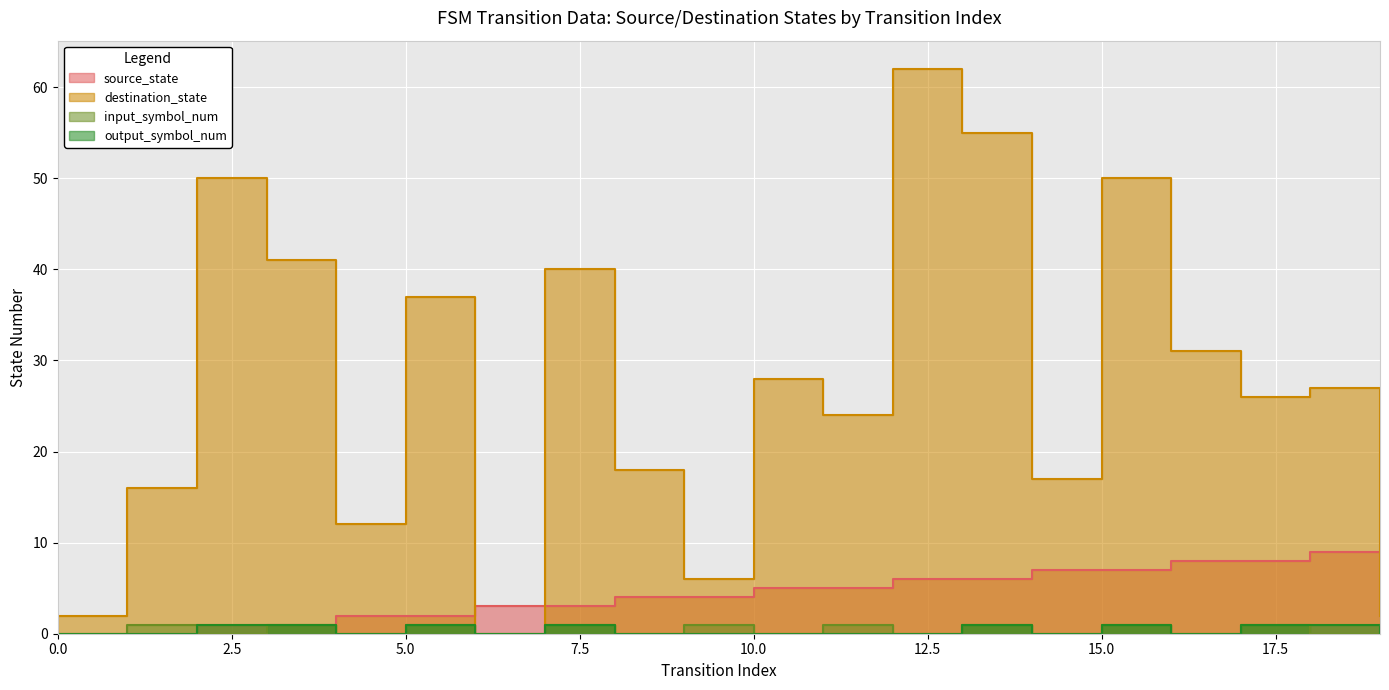

What is the spread (max minus min) of values at 14?

17